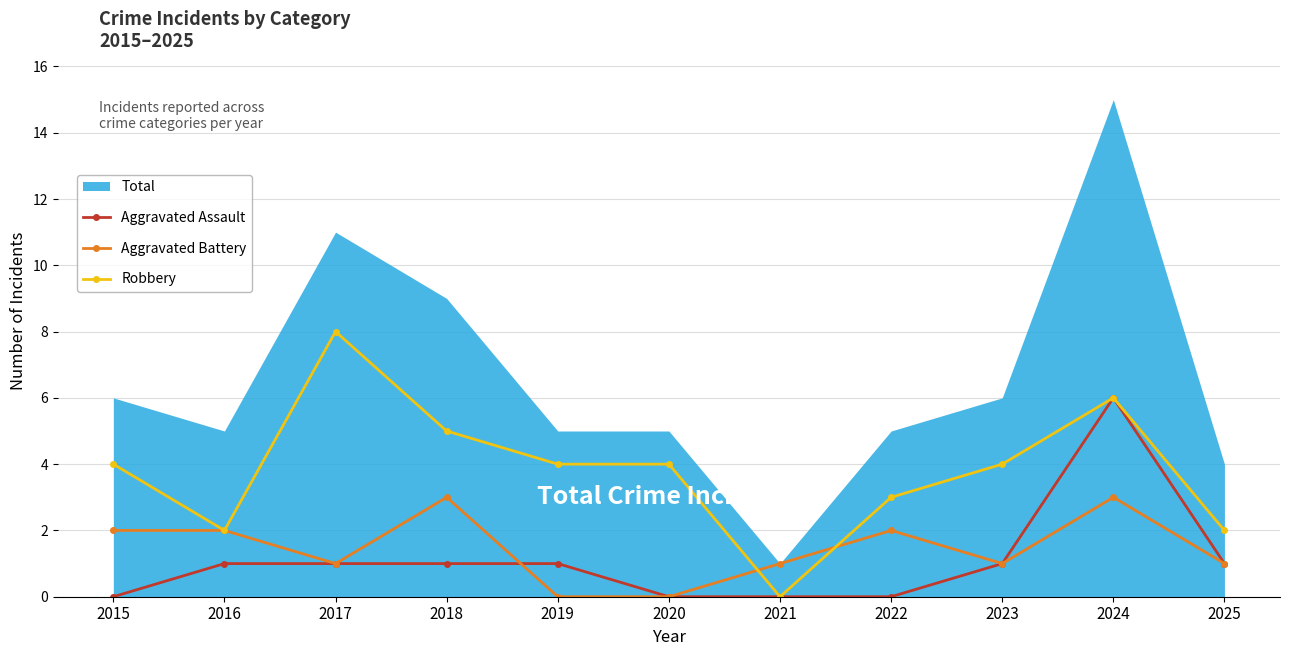

The value of Aggravated Battery at 2018 is 3. True or false?

True